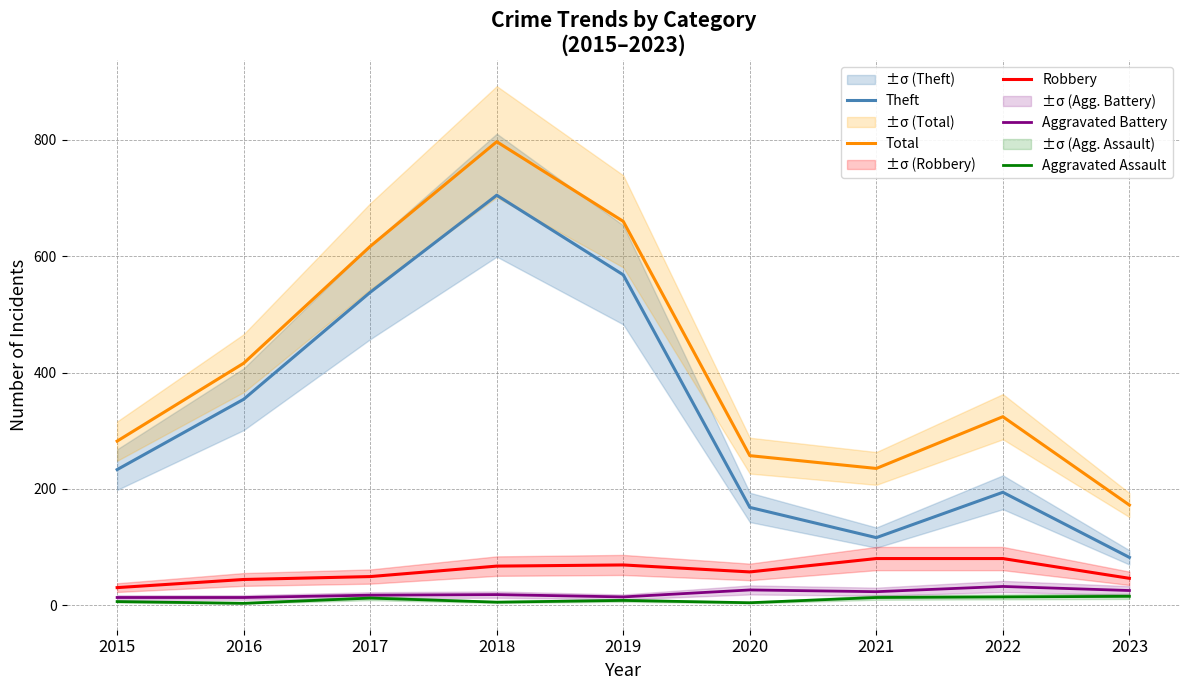

True or false: Aggravated Assault and Aggravated Battery cross at least once.

False